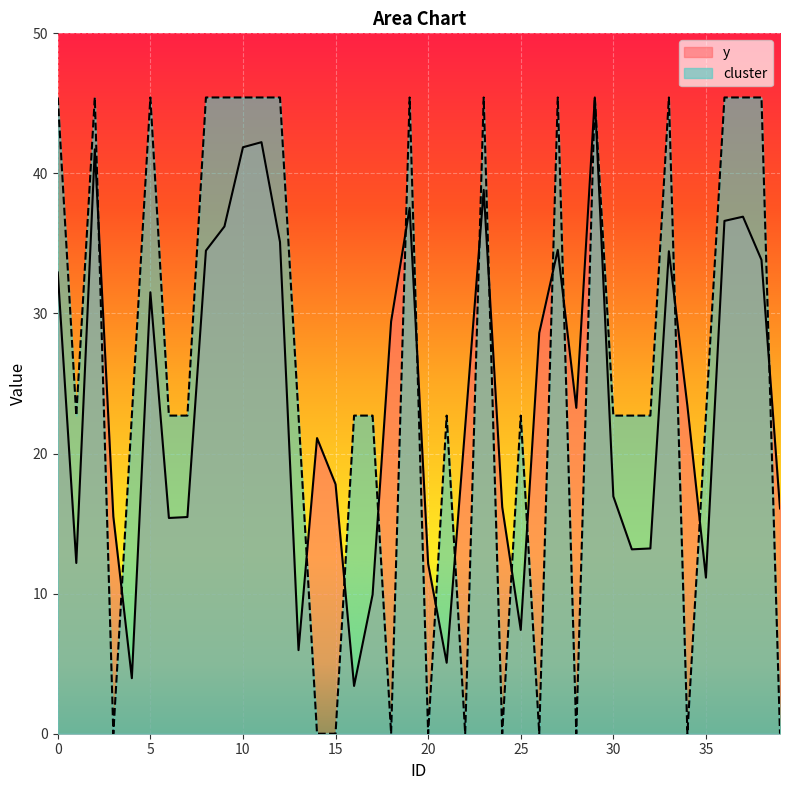

Between 15 and 24, which series saw the biggest shift?

y